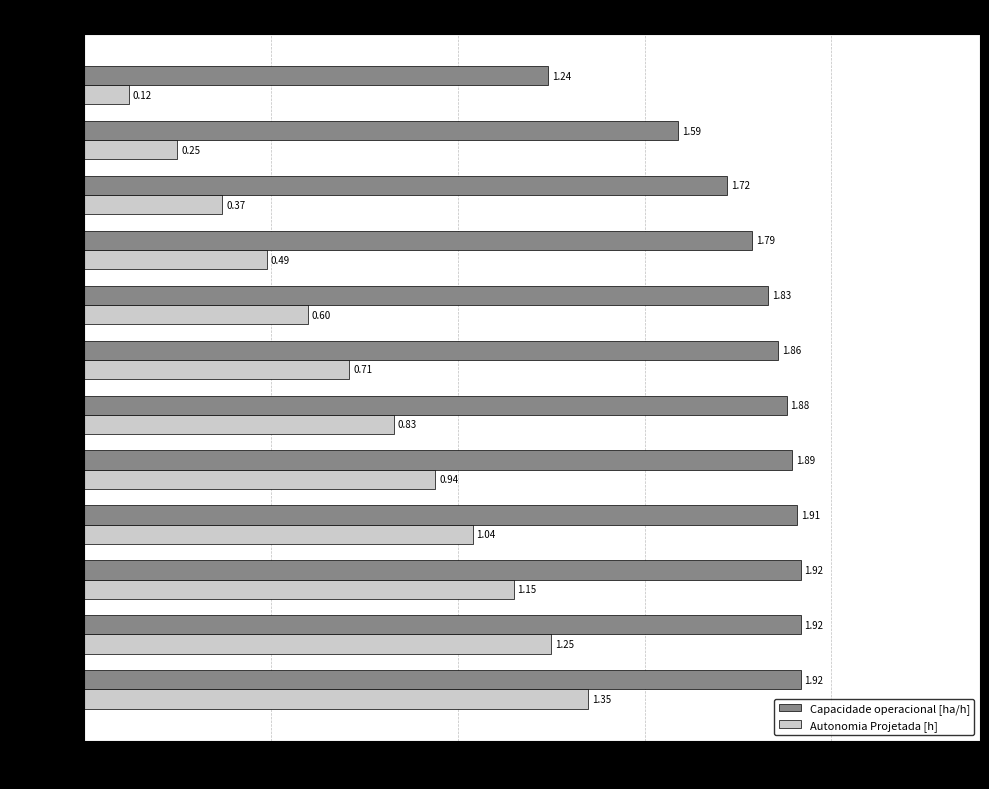

Which series has the largest total across all categories?

Capacidade operacional [ha/h]